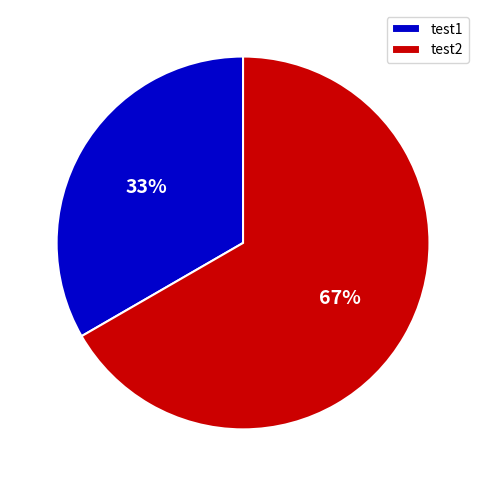

Is there any slice that represents more than half of the pie?

Yes